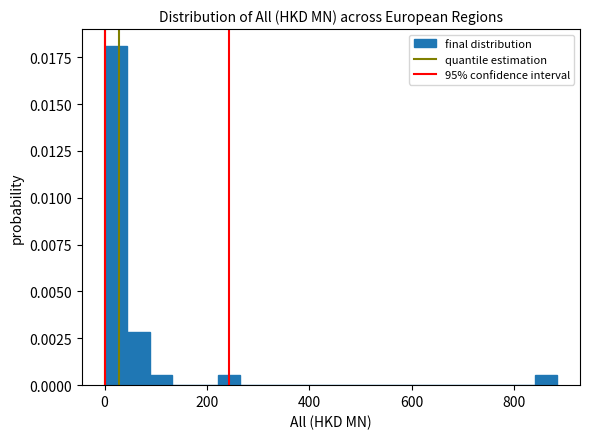

Read against the x-axis, roughly where is the centre of the tallest bar?

20